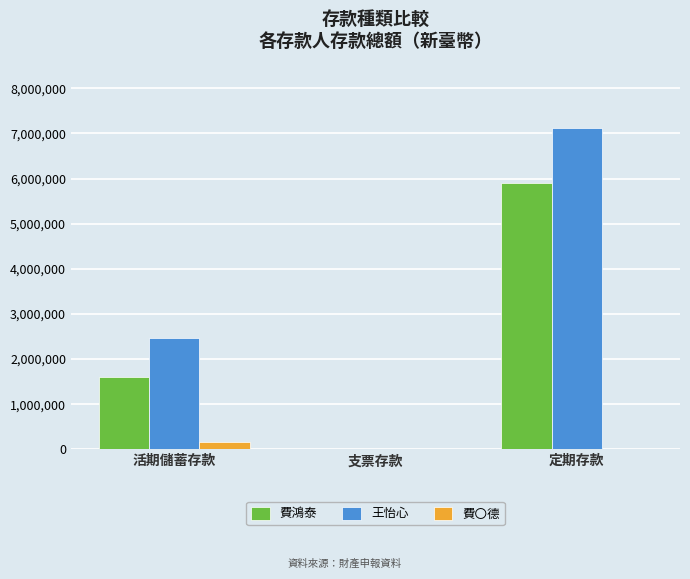

Which category has the highest value in the 王怡心 series?

定期存款